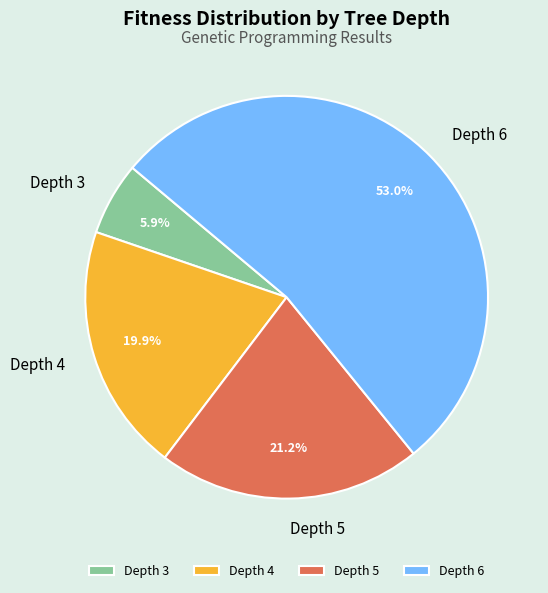

How many segments does this pie chart have?

4